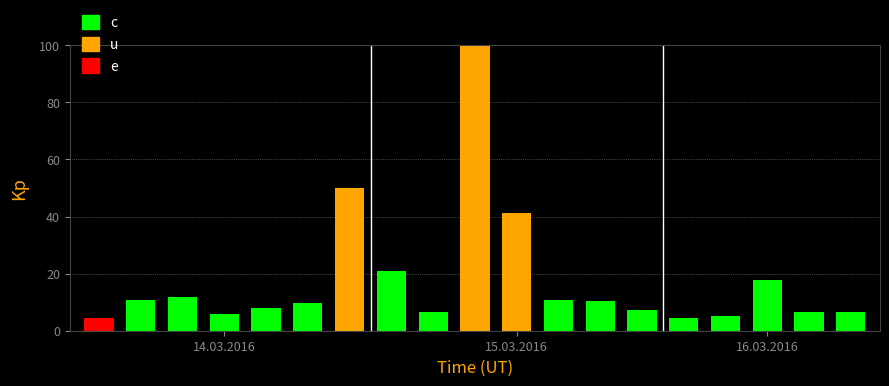

What is the difference between the maximum and minimum values in the u series?

76